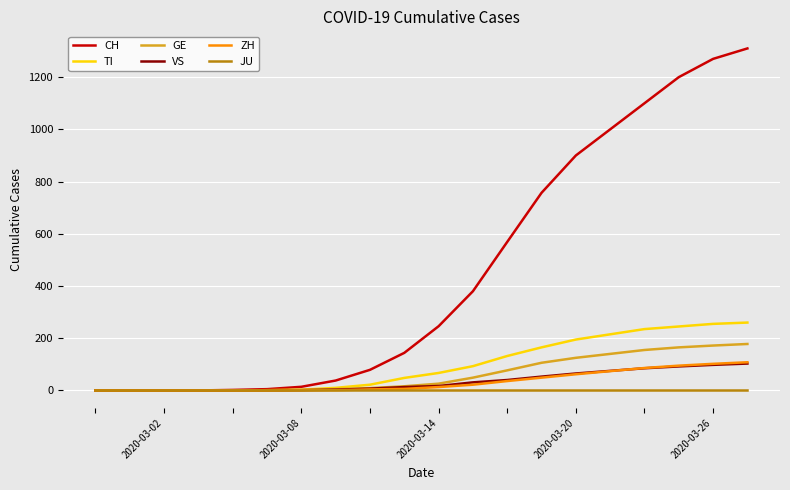

Which series has the widest spread of values?

CH